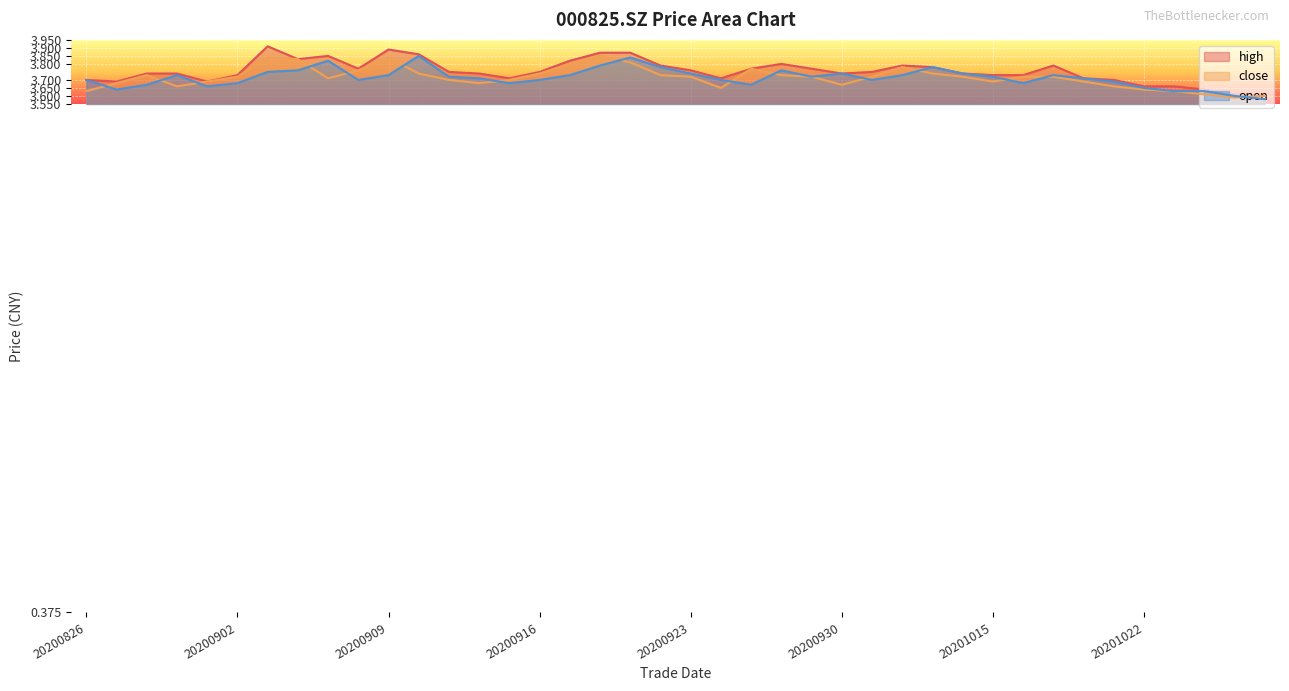

The high series shows 3.8 at 20200908. True or false?

True